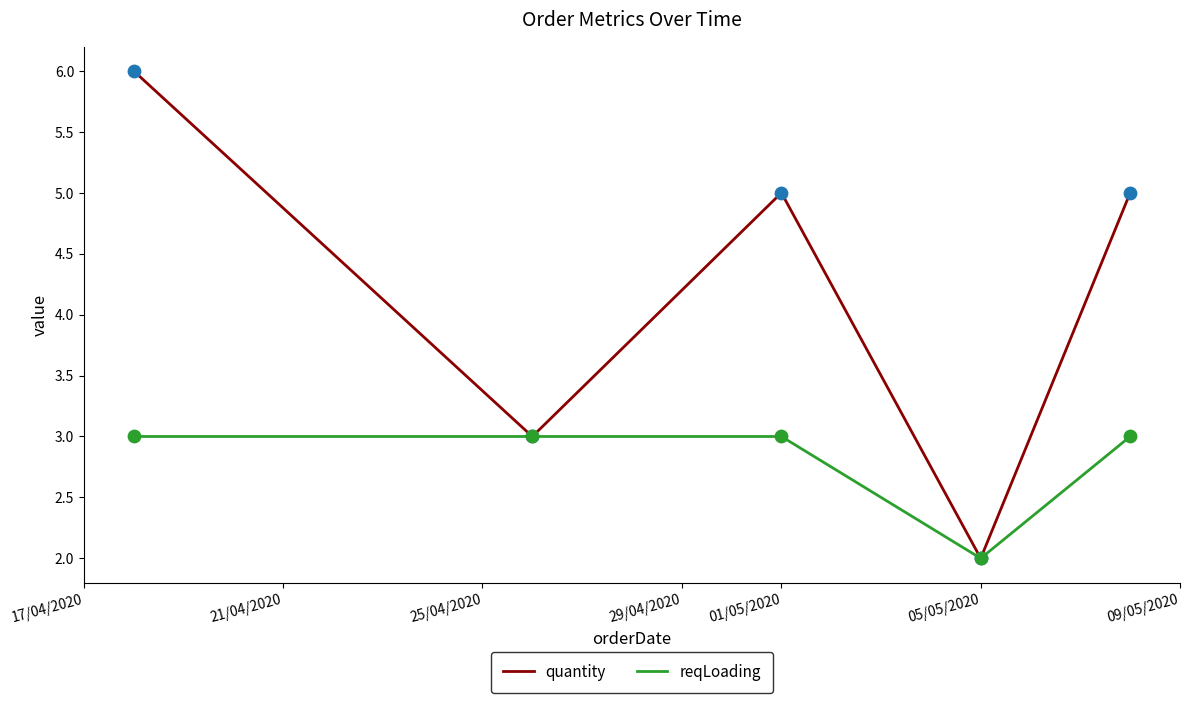

Which series has the largest total across all categories?

quantity